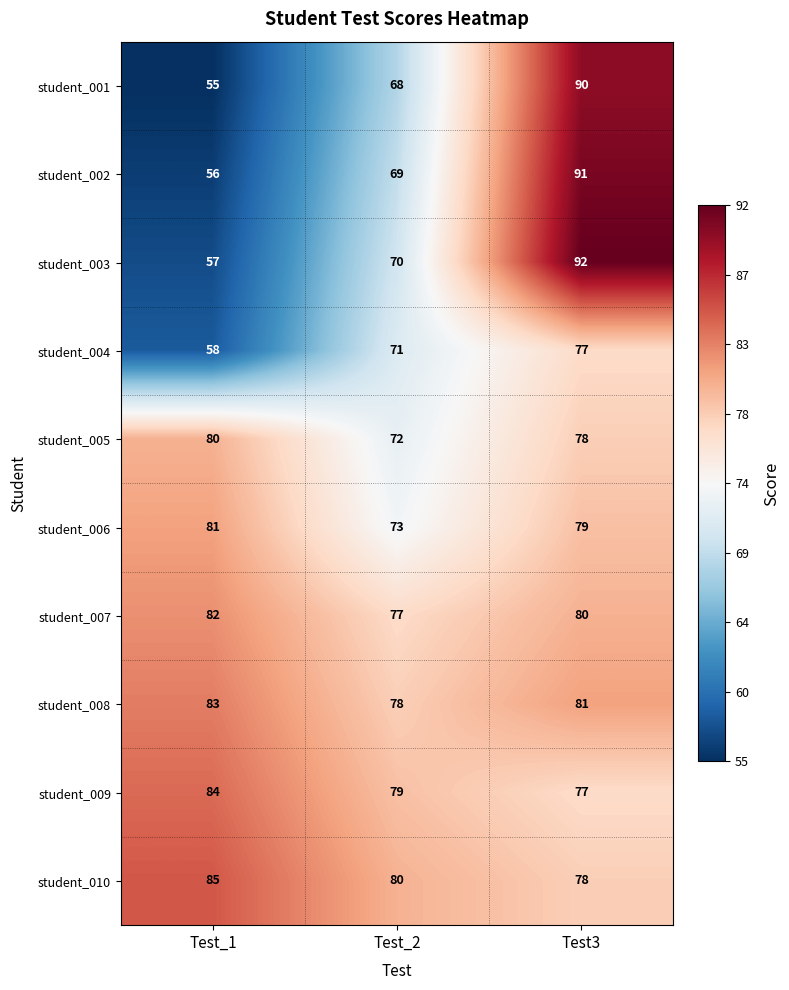

What is the difference between the student_002 values at Test3 and Test_2?

22